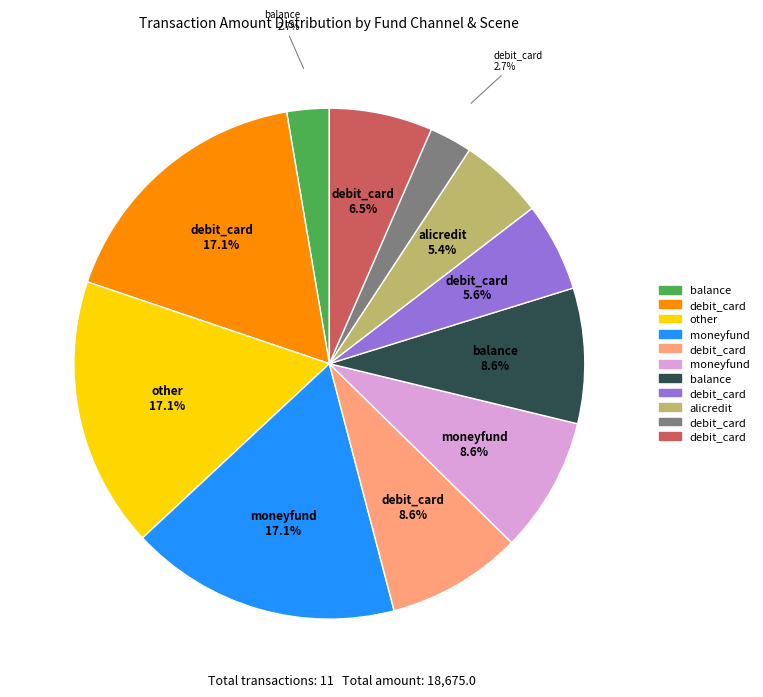

Is there a majority slice in this chart?

No